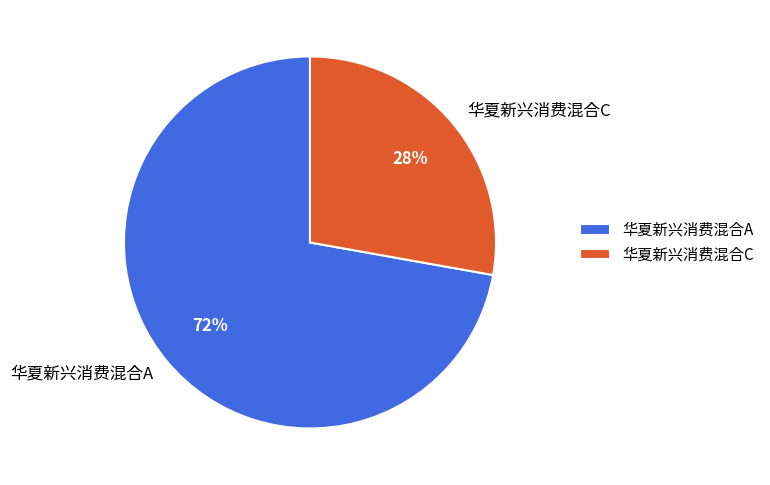

To the nearest percent, what is the average slice percentage?

50%